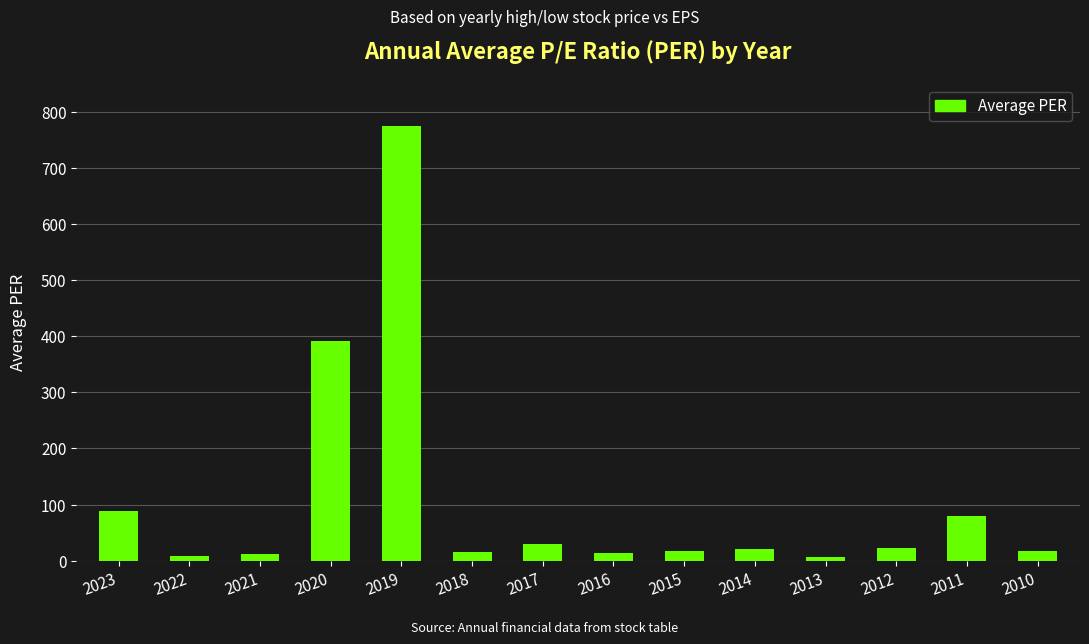

At which category does the chart reach its peak across all series?

2019